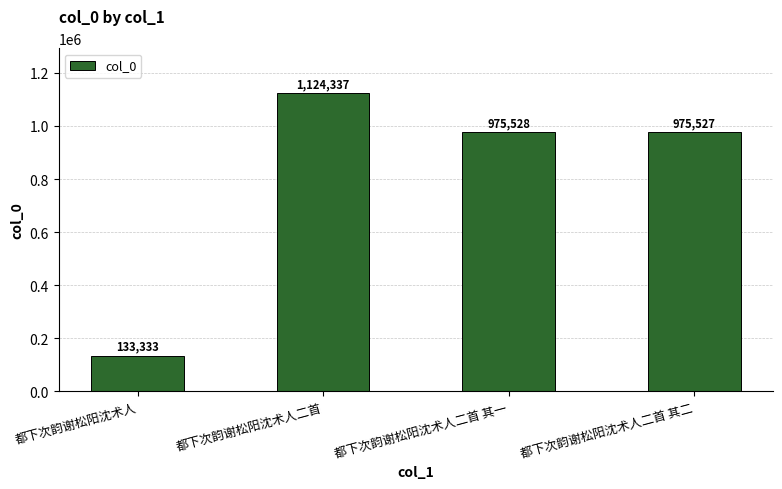

Approximately how many times larger is the value at 都下次韵谢松阳沈术人二首 其一 compared to 都下次韵谢松阳沈术人二首?

0.9